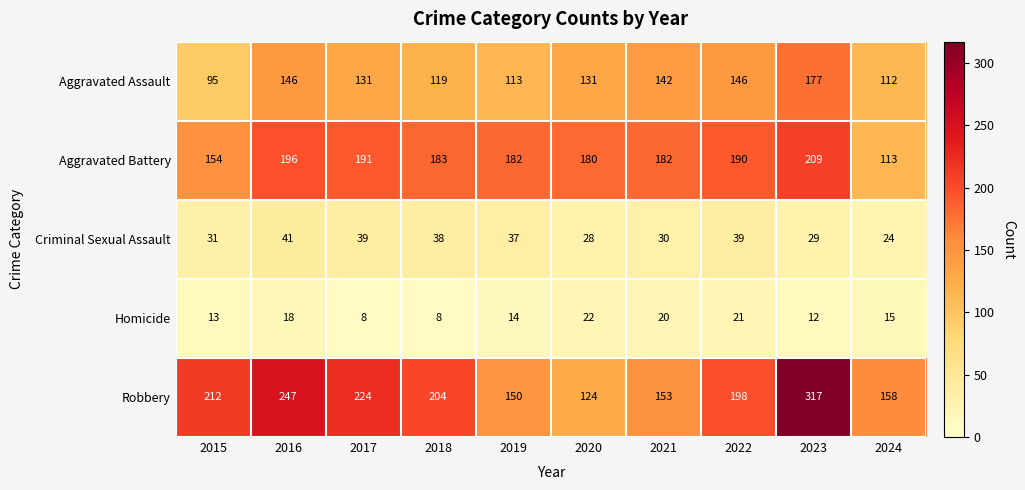

What is the difference between the maximum and minimum values in the Robbery series?

193